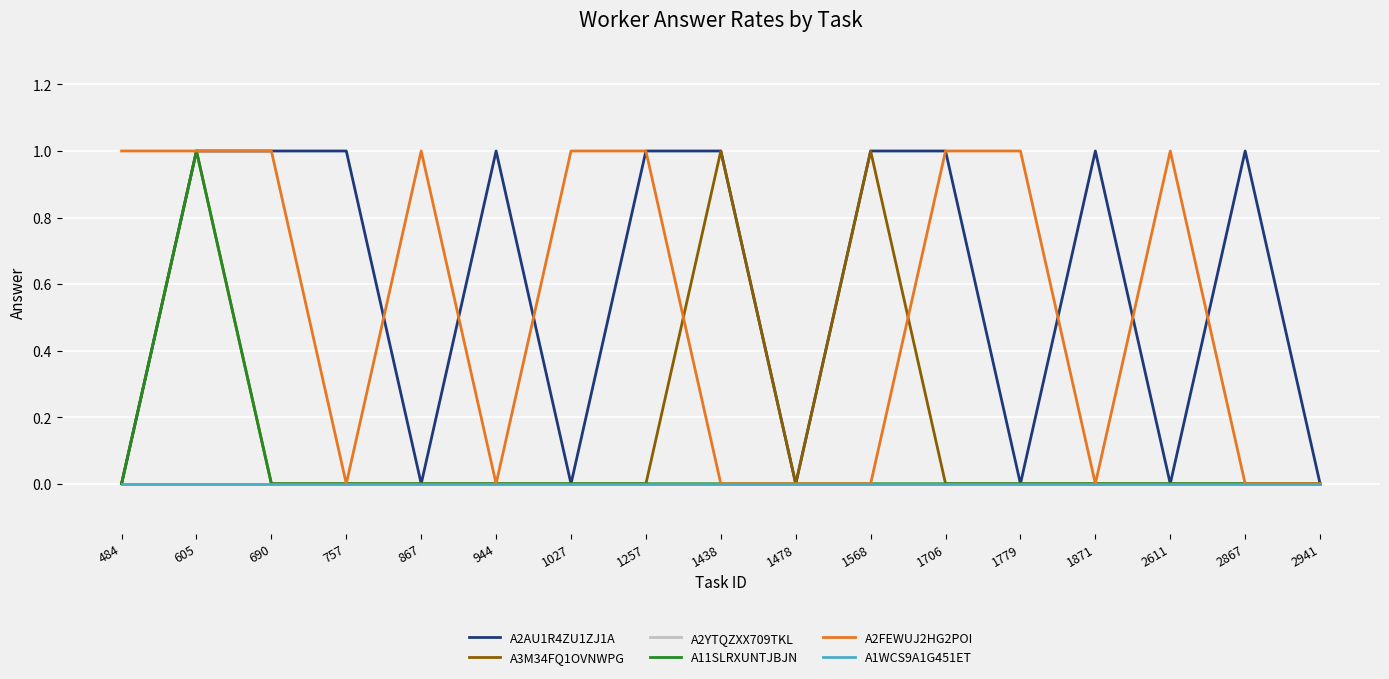

Is this an area chart (filled region under the line)?

No